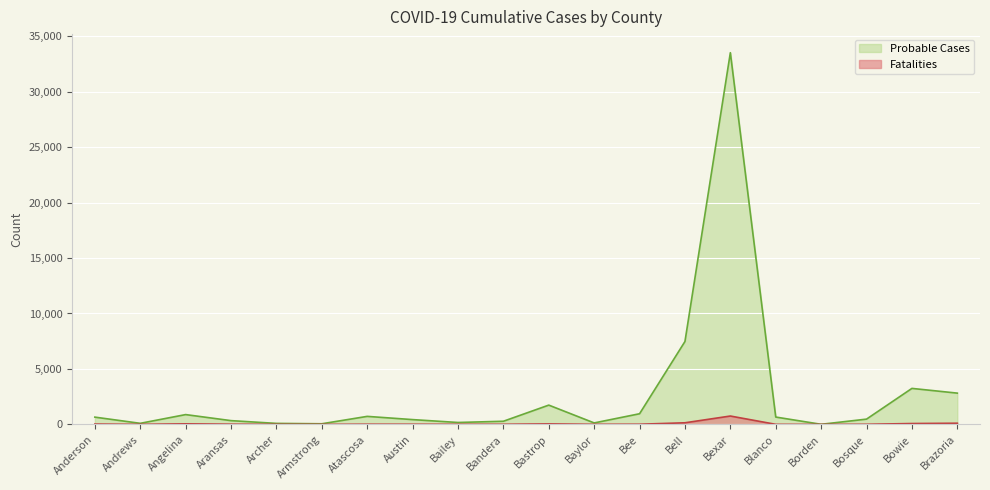

What is the sum of the Probable Cases values at Aransas and Andrews?

437